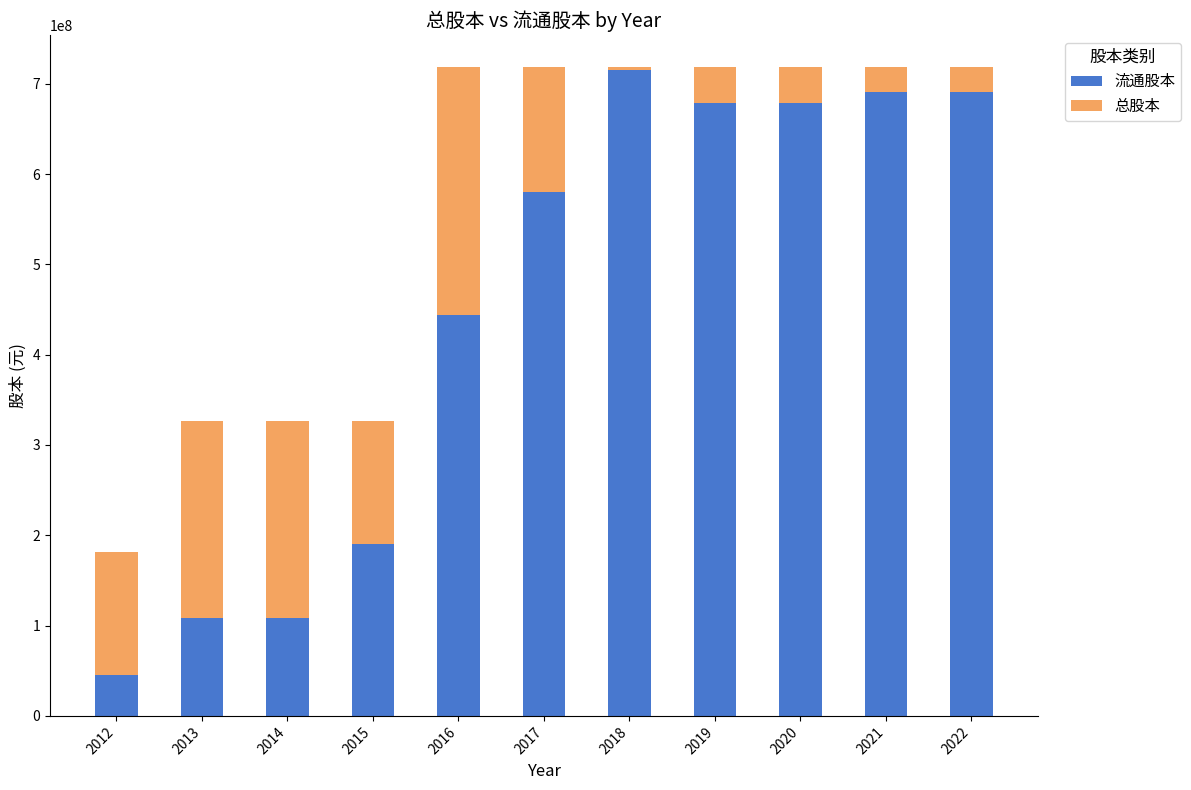

The 流通股本 series shows 579669201 at 2017. True or false?

True